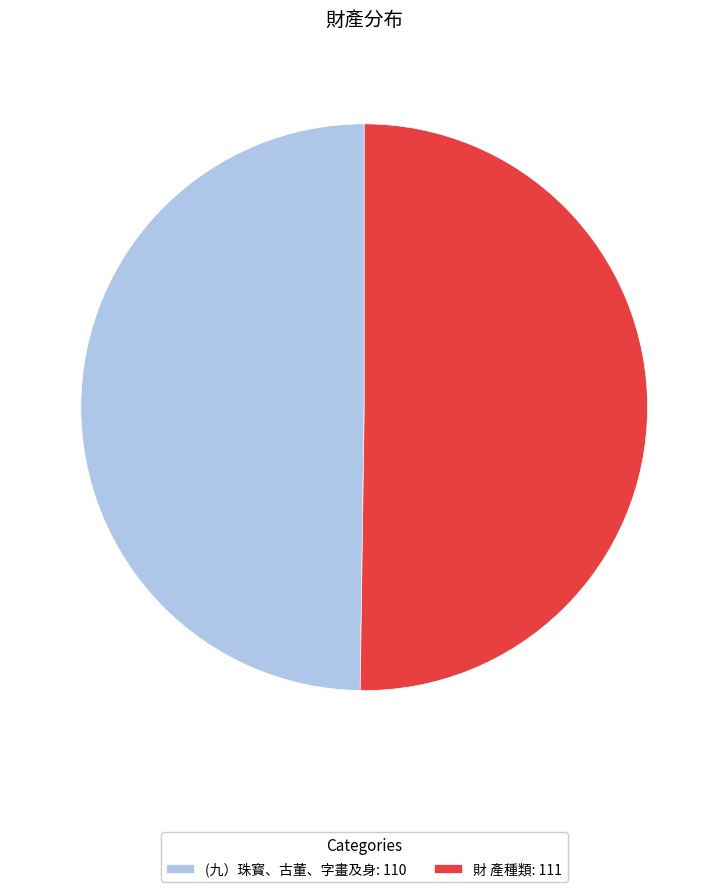

Approximately how many times larger is the value at 財 產種類: 111 compared to (九）珠寳、古董、字畫及身: 110?

1.0